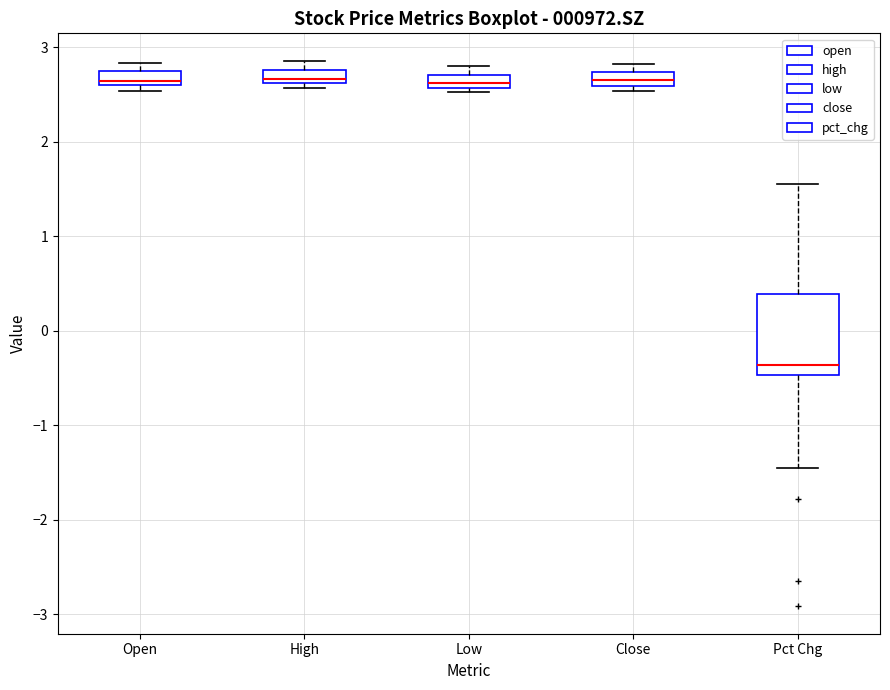

Where is the upper edge of the box for Open on the y-axis? The values are not printed on the chart, so give them approximately, as read against the axis.

2.8